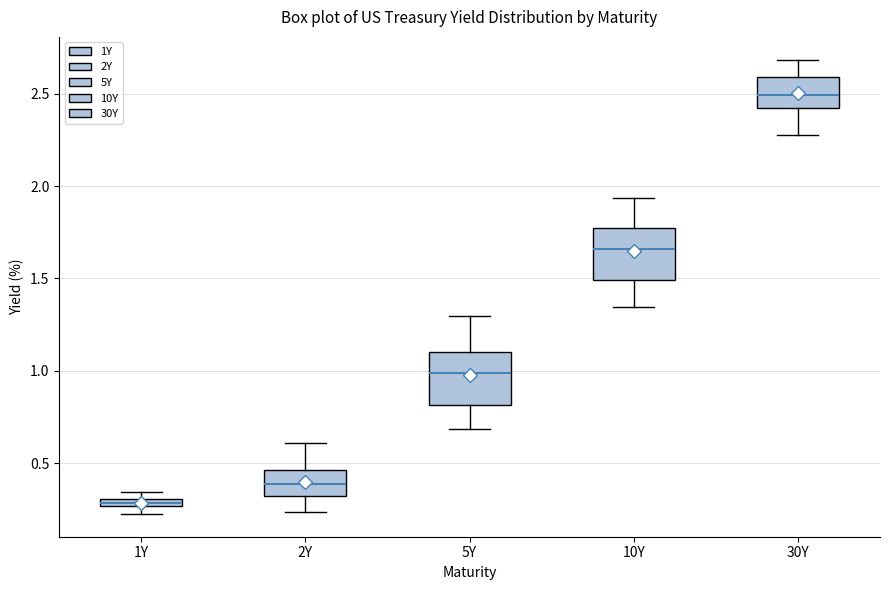

Where is the upper edge of the box for 5Y on the y-axis? The values are not printed on the chart, so give them approximately, as read against the axis.

1.10